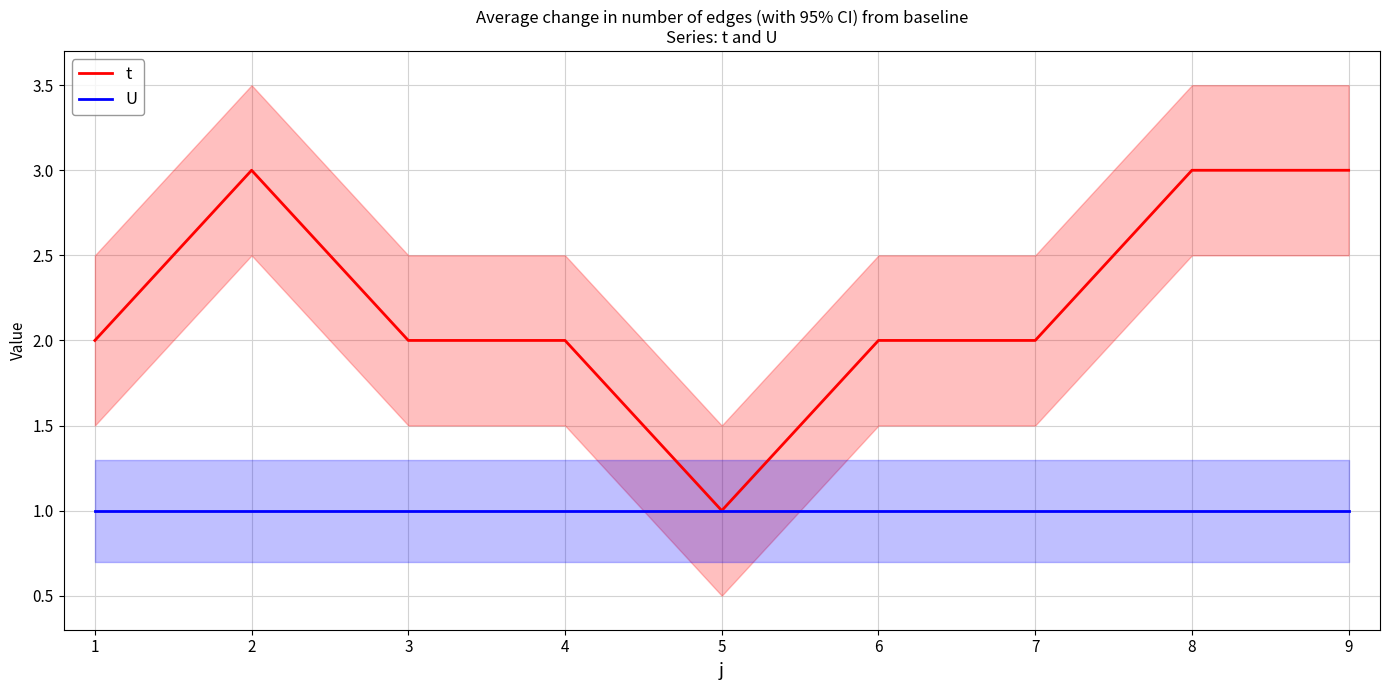

True or false: t and U cross at least once.

False